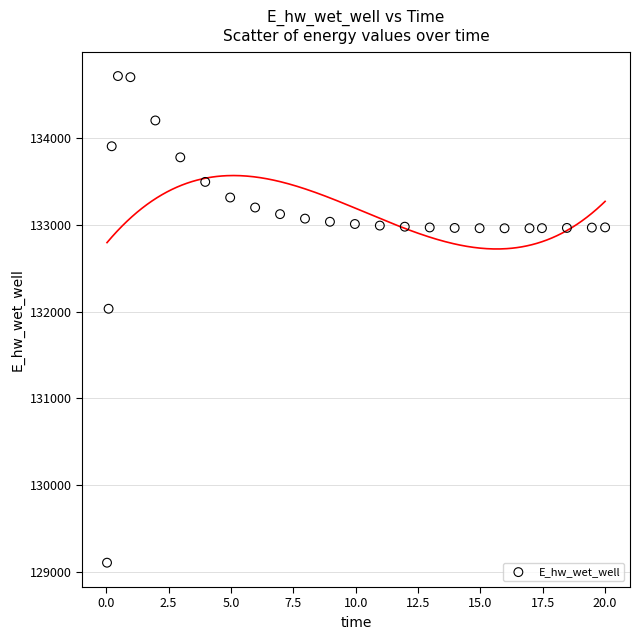

What is the range of X values (max minus min)?

20.0